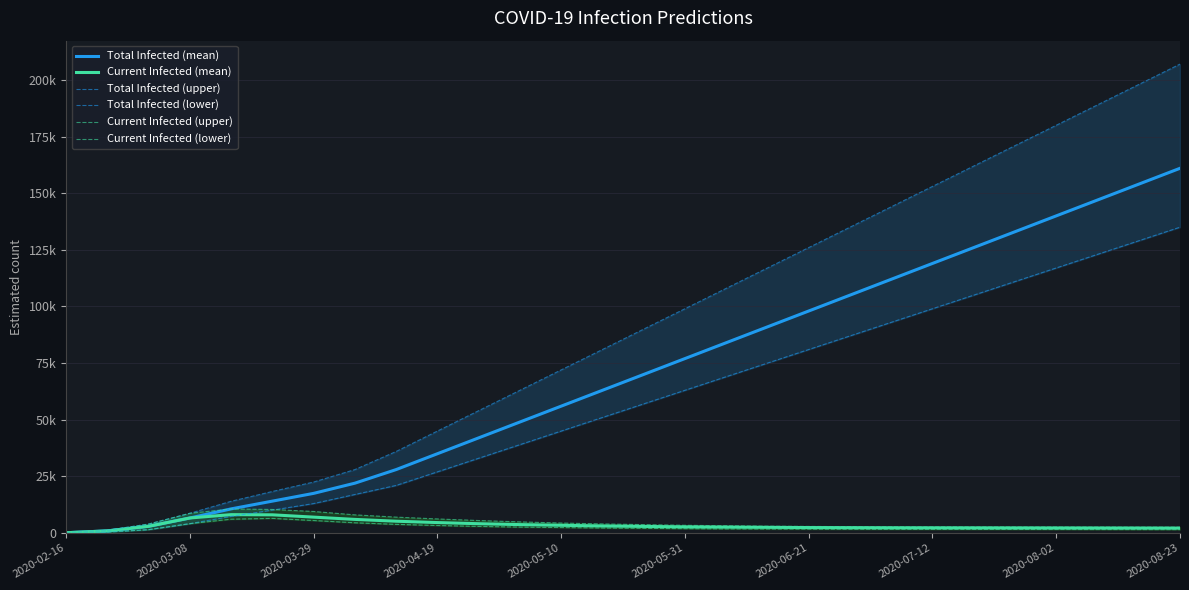

Which series has the largest total across all categories?

Total Infected (upper)